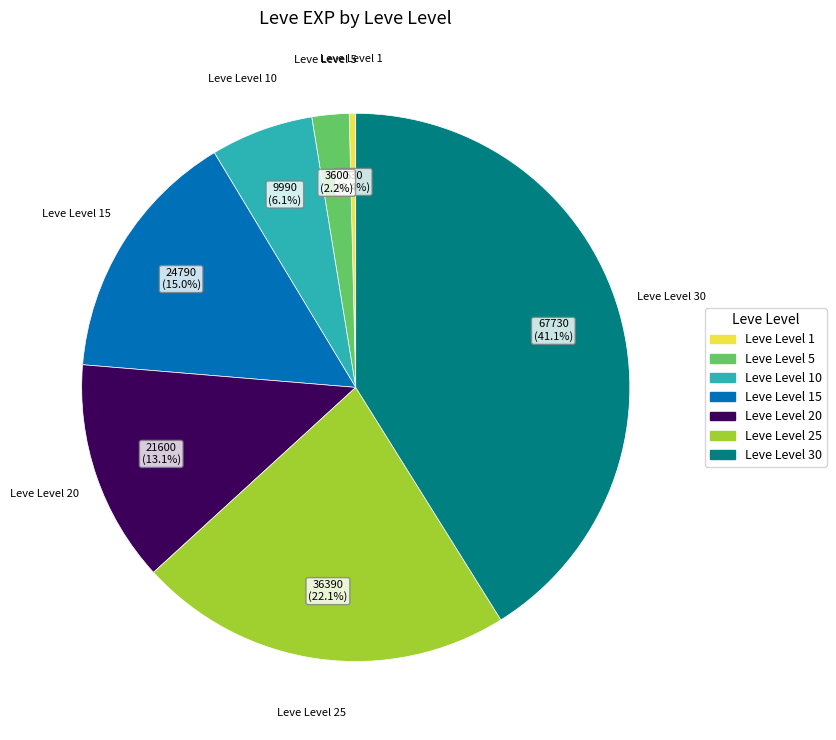

Is there a majority slice in this chart?

No